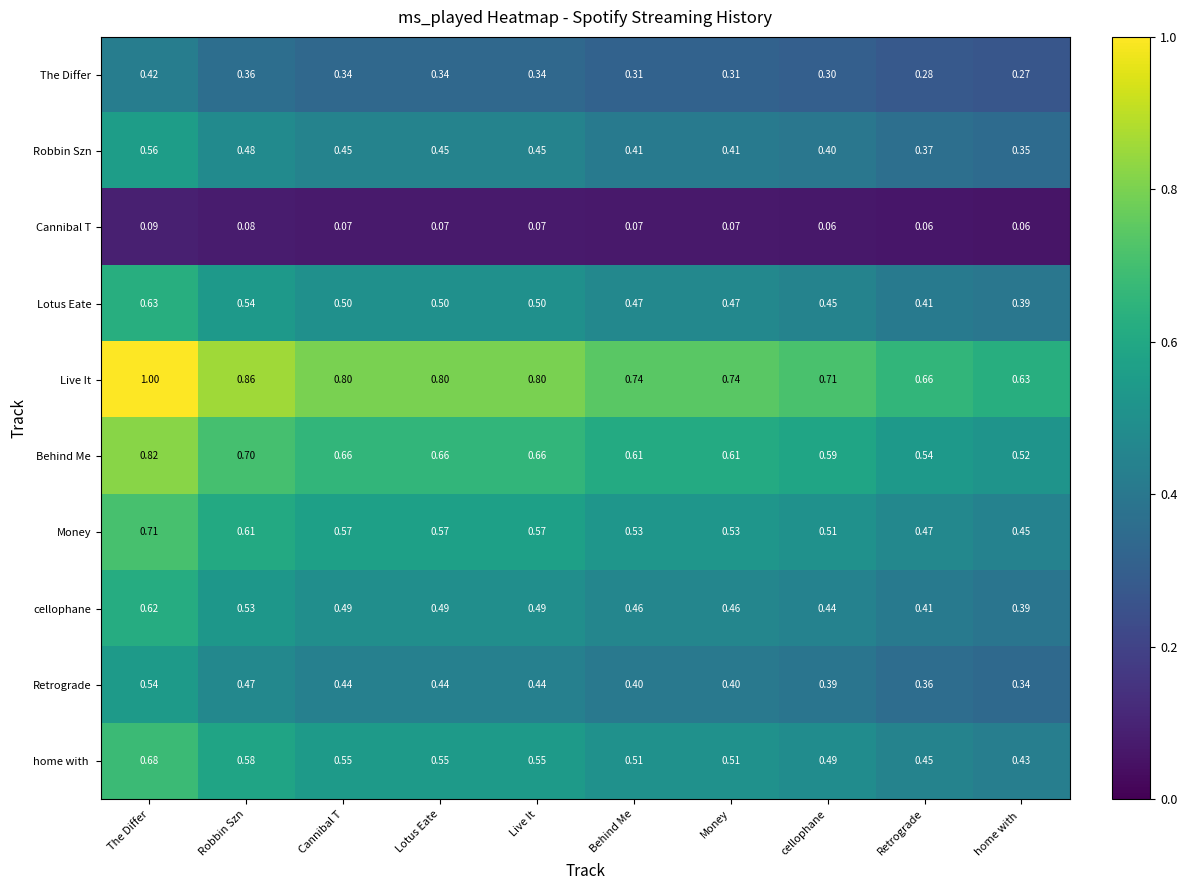

Which series has the largest total across all categories?

Live It